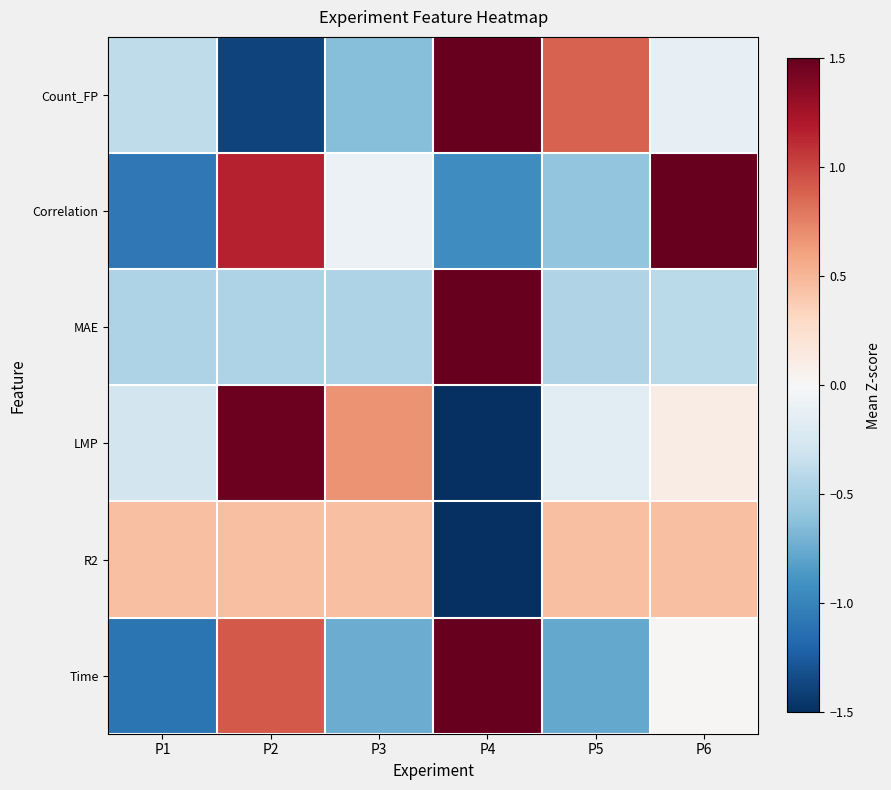

What is the difference between the highest and lowest values at P5?

1.7